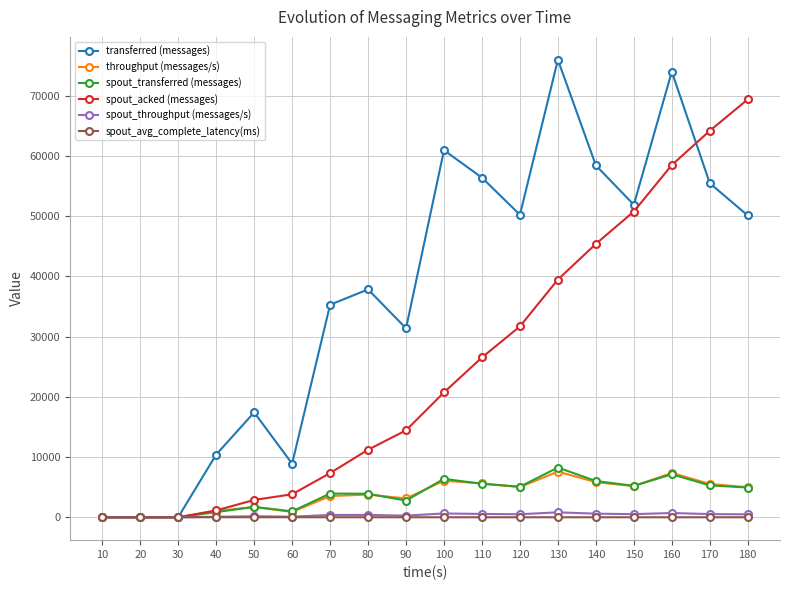

True or false: transferred (messages) has more than 1 points higher than both neighbors.

True